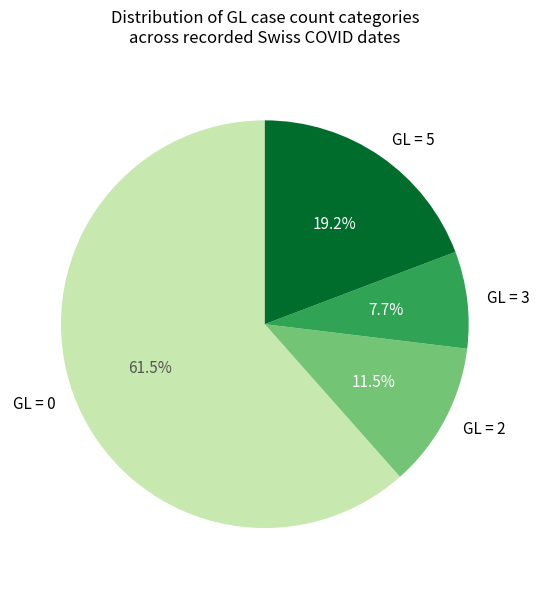

Which slice is the smallest?

GL = 3